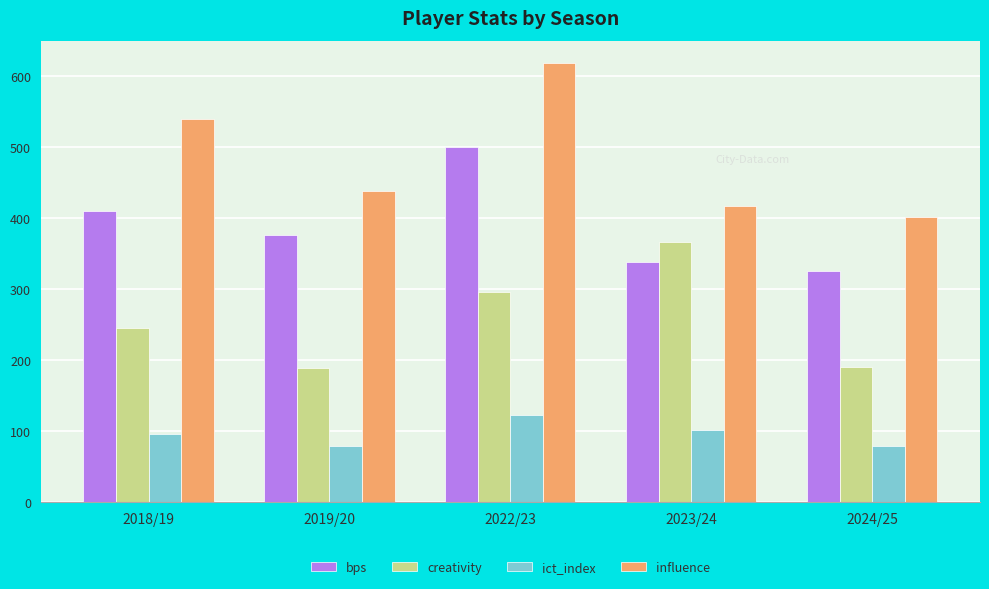

Which series changed the most between 2019/20 and 2022/23?

influence